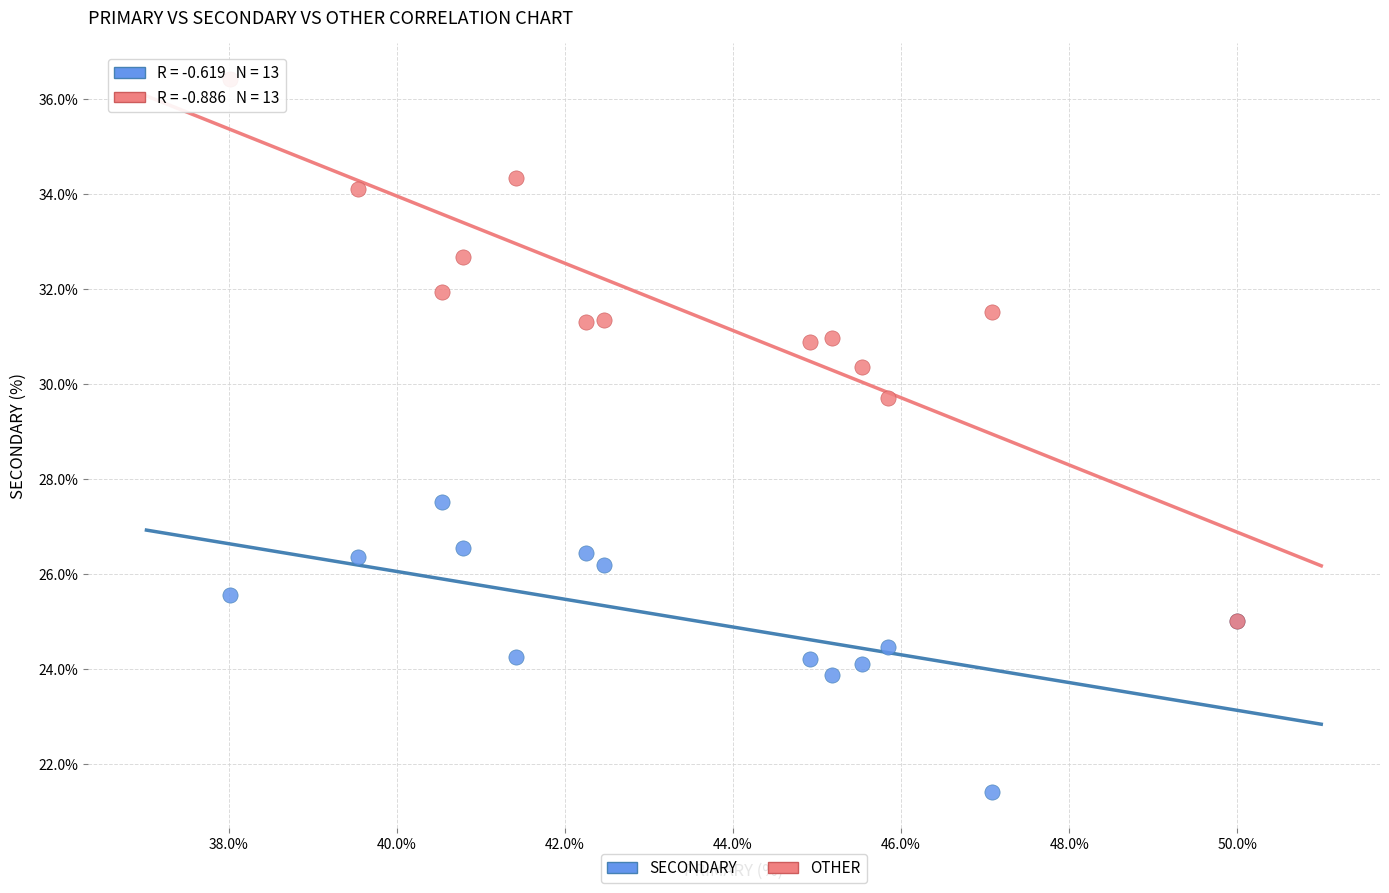

Which series has the widest spread of Y values?

OTHER